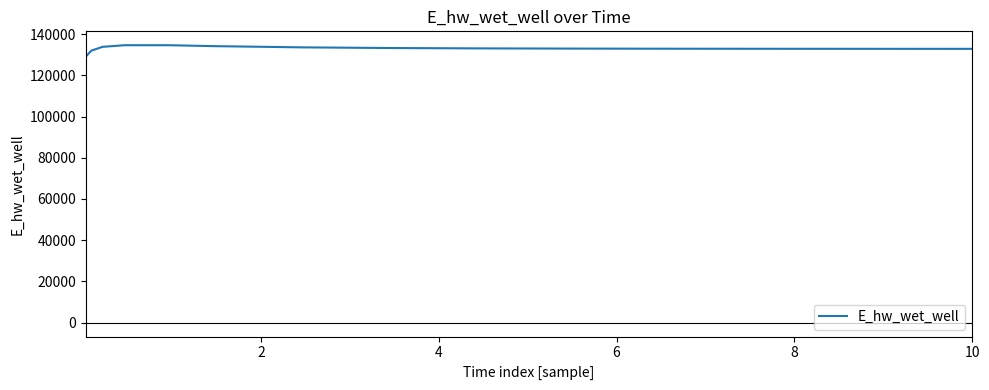

What is the greatest value displayed?

134577.4